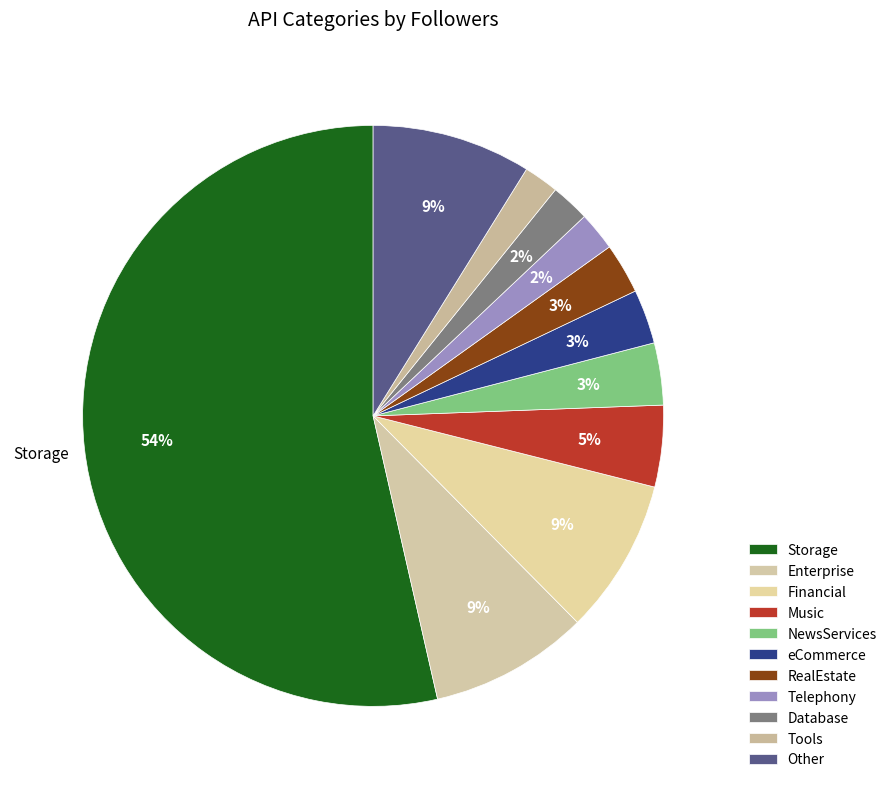

Is the sum of RealEstate and Telephony greater than half?

No